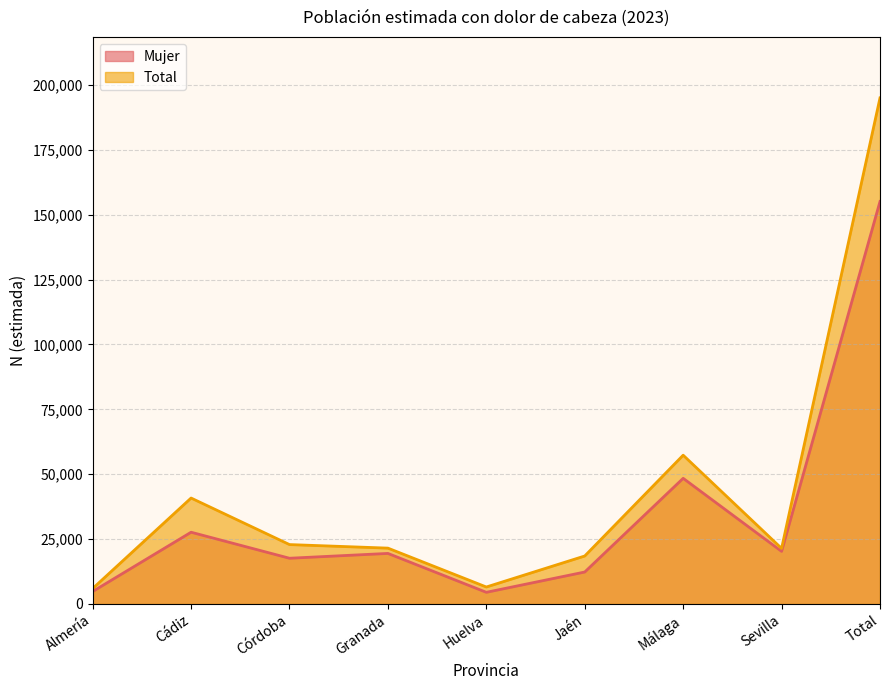

Which label corresponds to the largest value in the chart?

Total